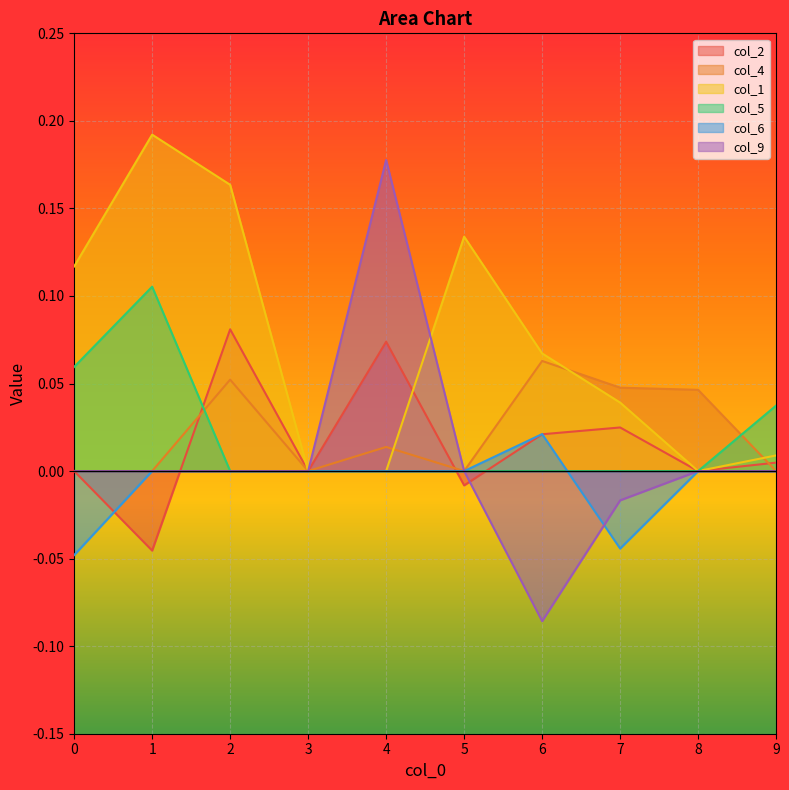

Where is the first local maximum for col_5?

1